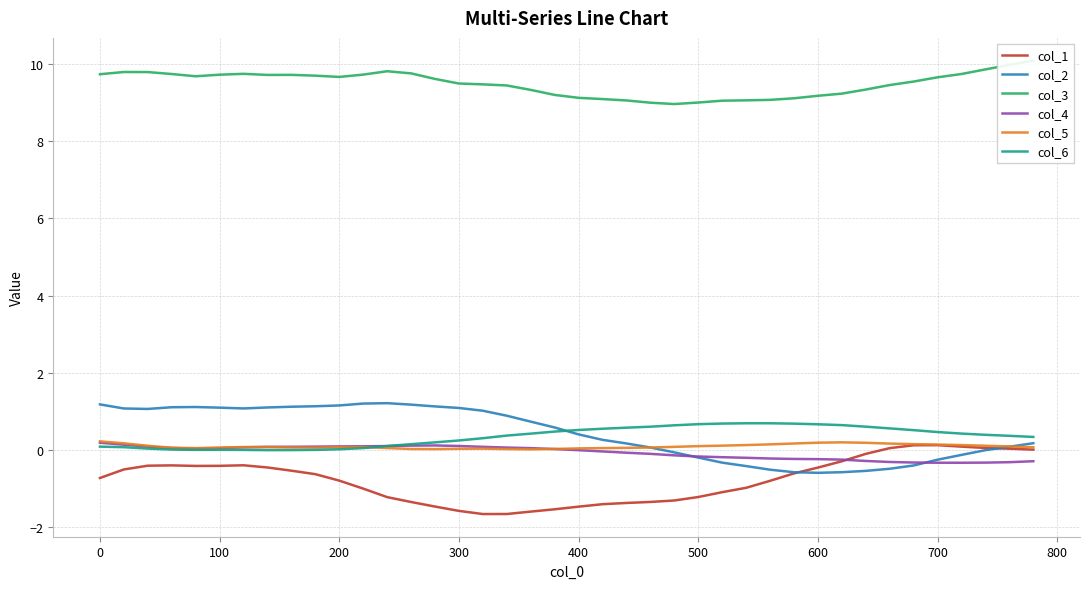

Is it true that col_5 equals 0.1 at 500?

True